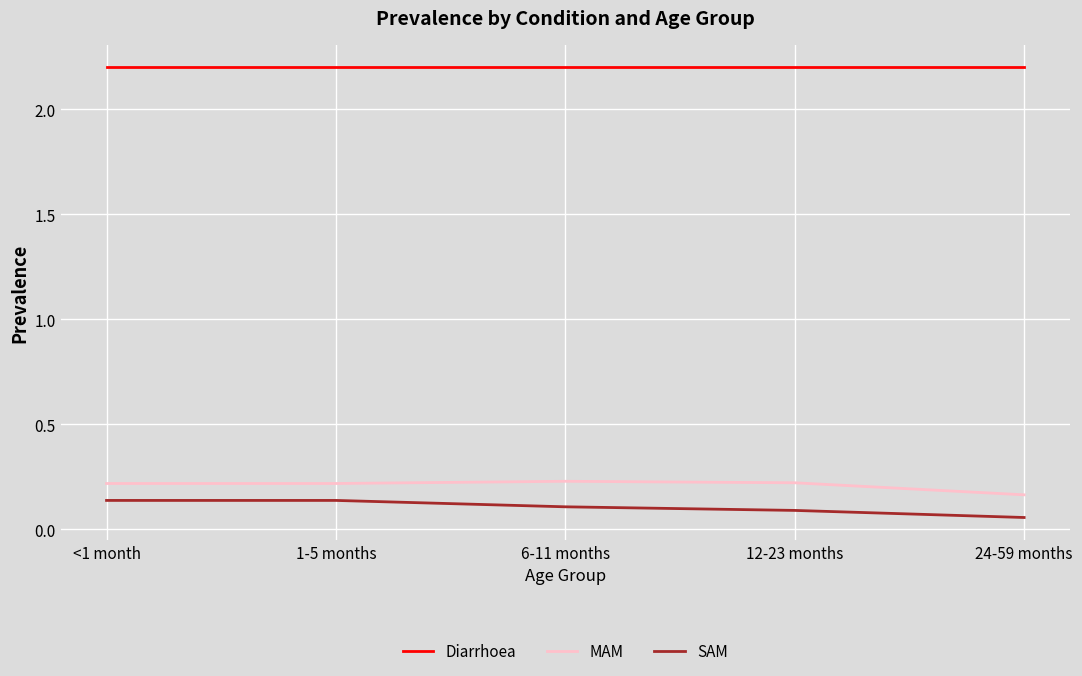

The value of MAM at <1 month is 0.2. True or false?

True